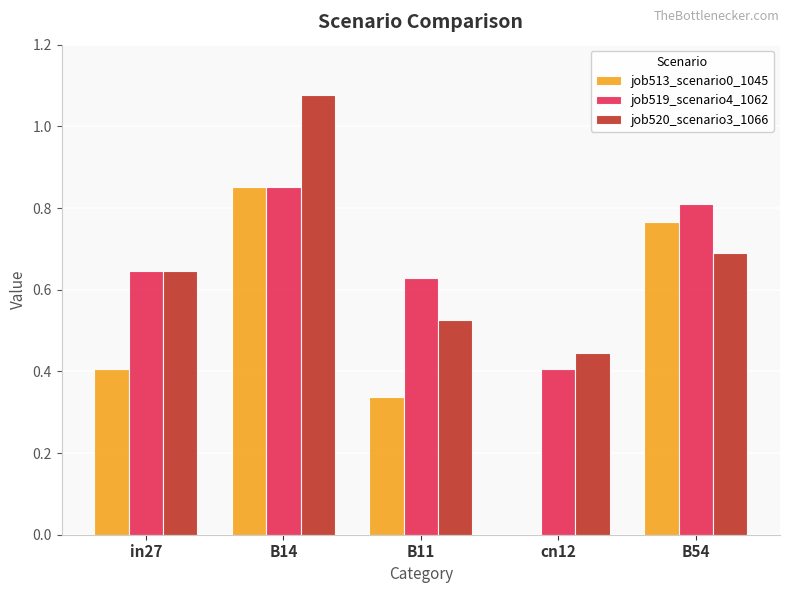

True or false: job519_scenario4_1062 has a value of 0.2 at in27.

False